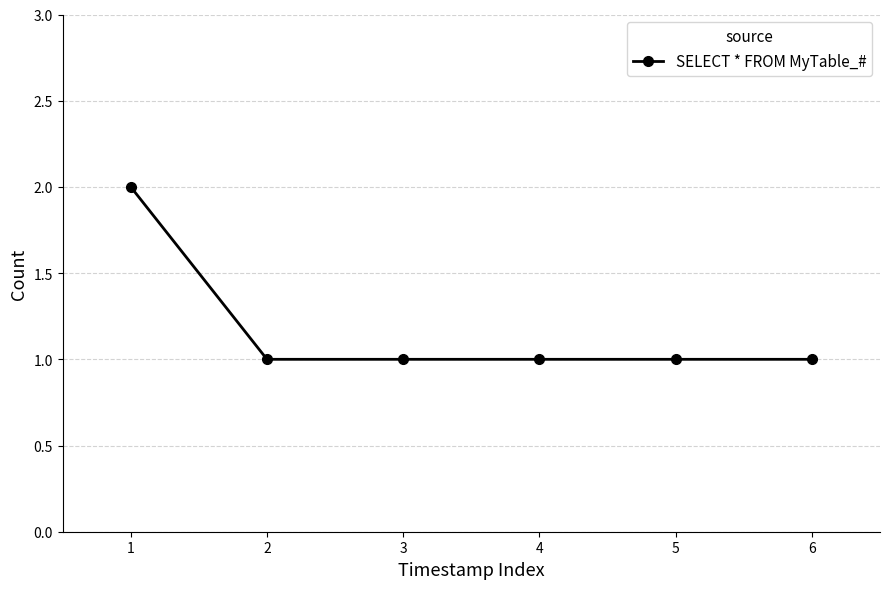

What is the sum of all values?

7